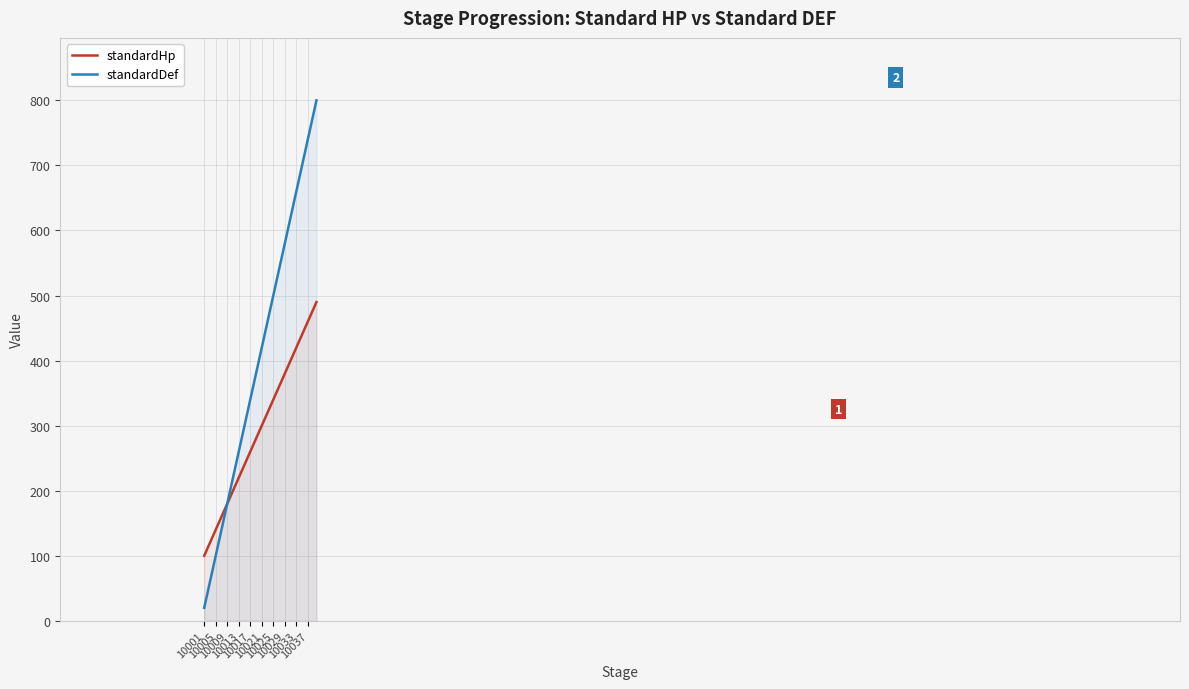

At which label does standardDef reach its minimum?

10001